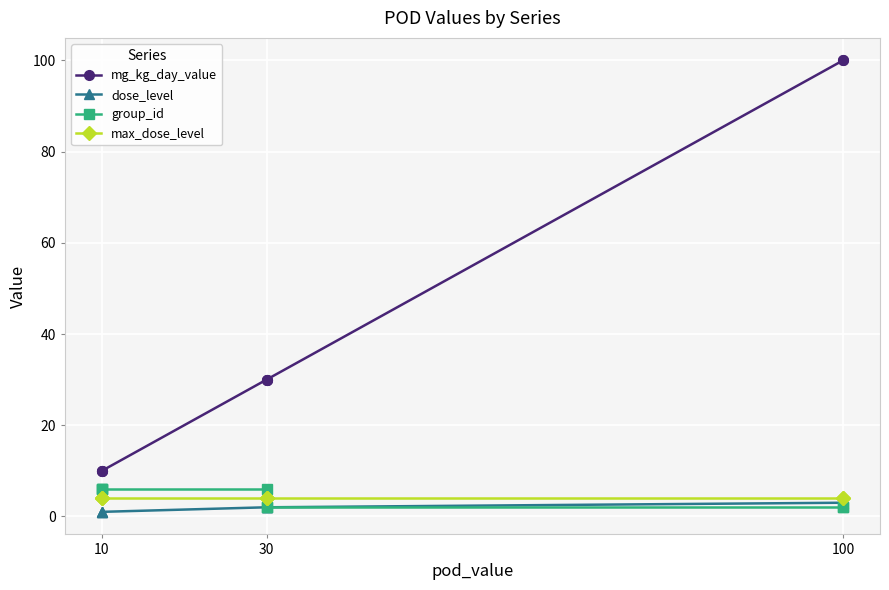

Rank the series by their maximum value, from highest to lowest.

mg_kg_day_value, group_id, max_dose_level, dose_level